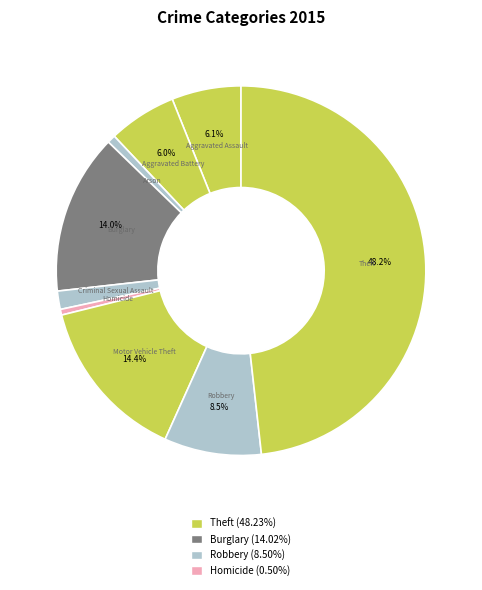

What is the smallest slice in the pie chart?

Homicide